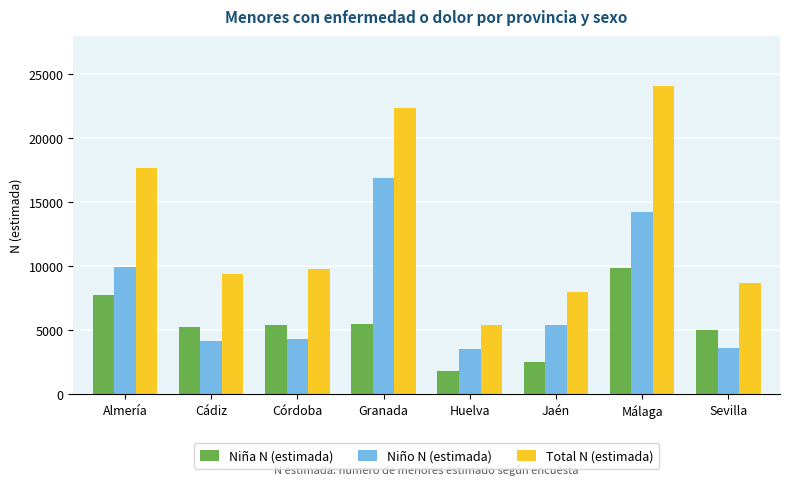

Rank the series by their average value, from highest to lowest.

Total N (estimada), Niño N (estimada), Niña N (estimada)